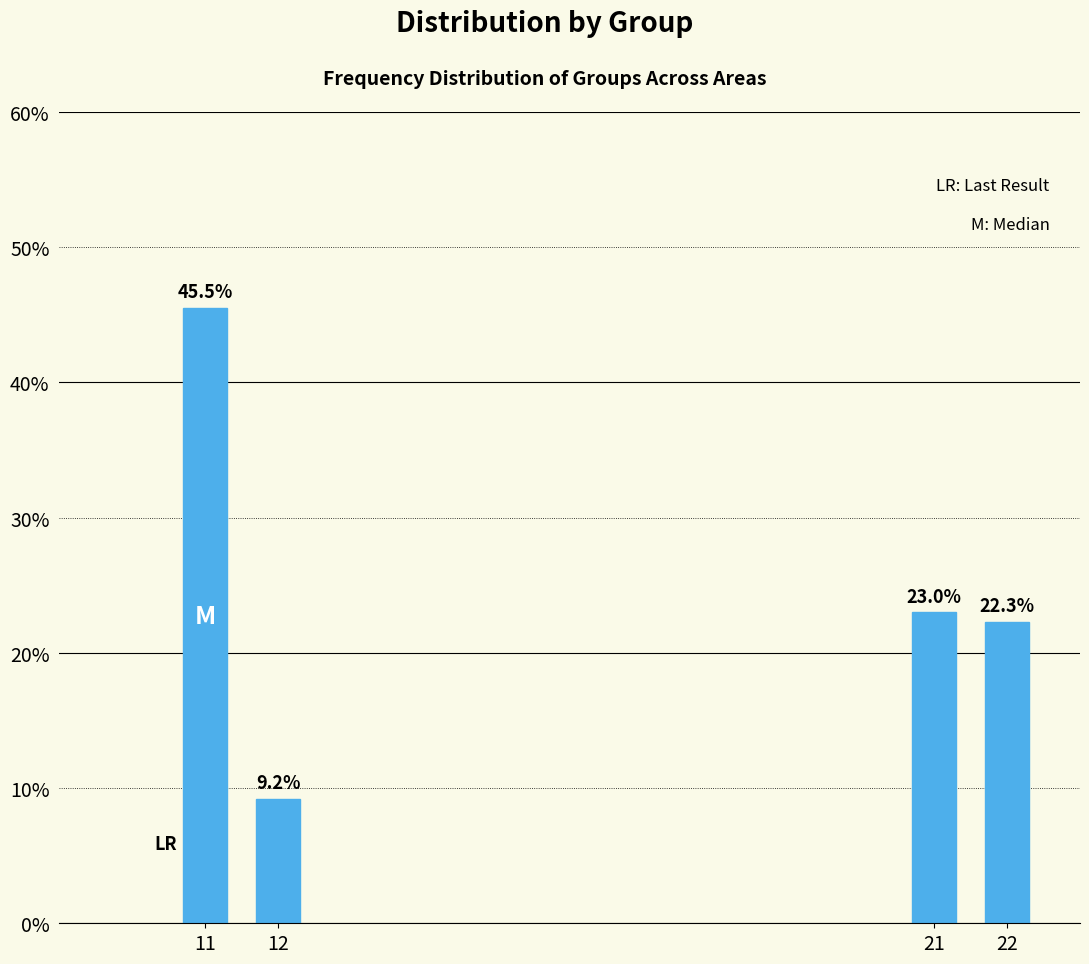

Reading left to right, extract all data points from this chart.

45.5	9.2	23.0	22.3